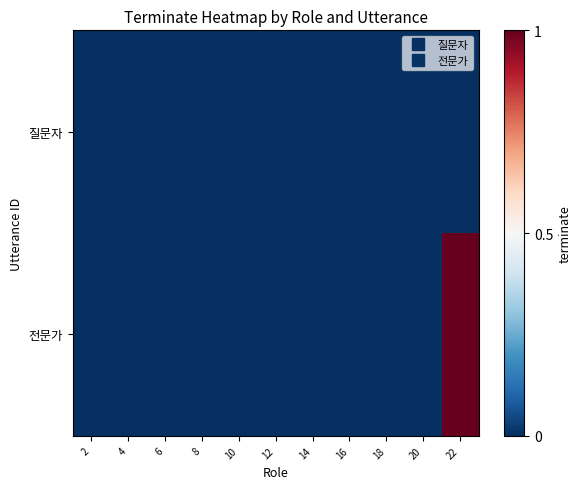

Rank the series by their average value, from highest to lowest.

전문가, 질문자